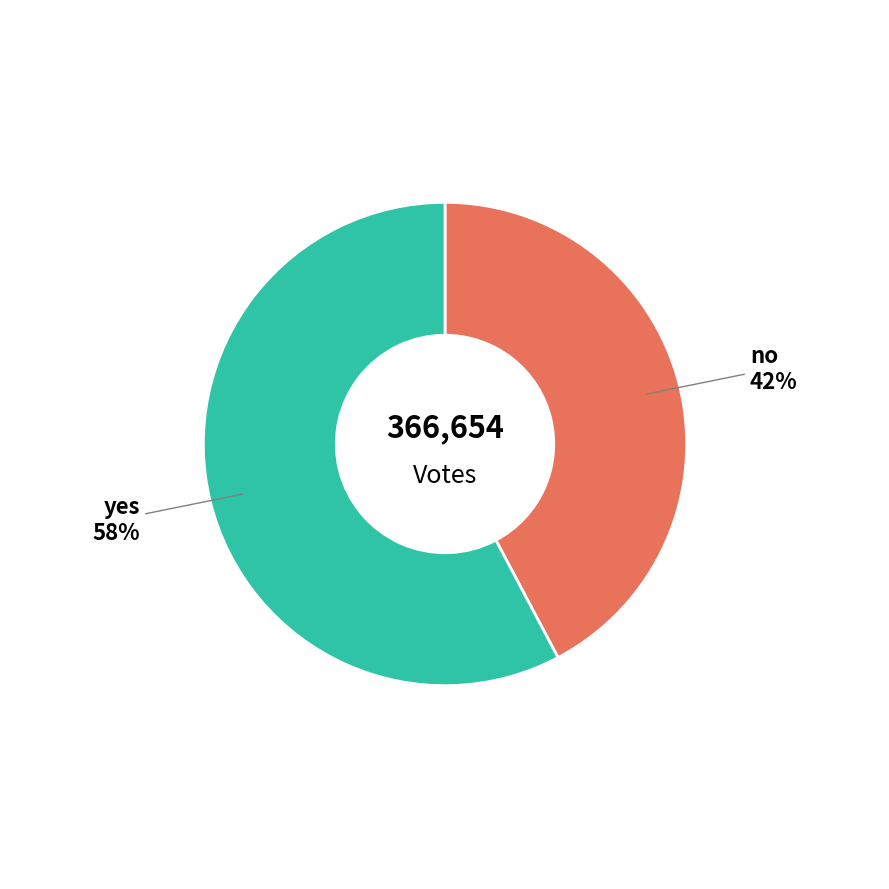

How many slices are in this pie chart?

2